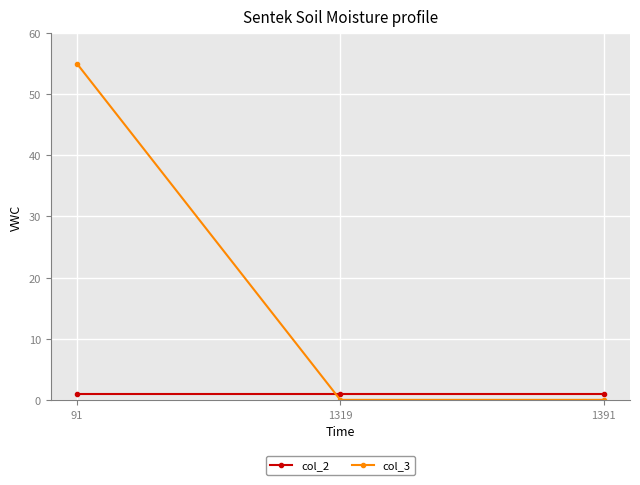

How many lines are shown in the chart?

2